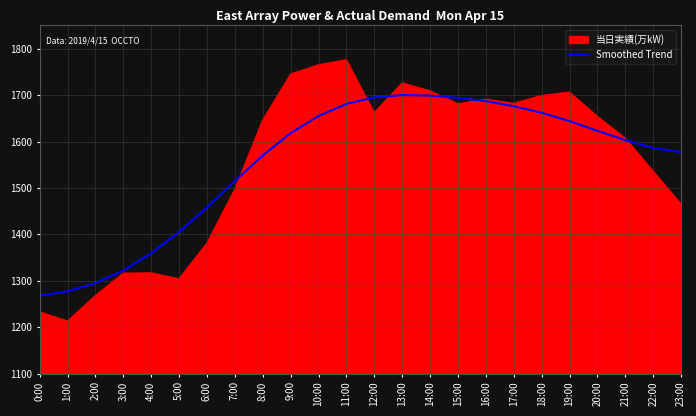

What is the highest value of the Smoothed Trend series?

1700